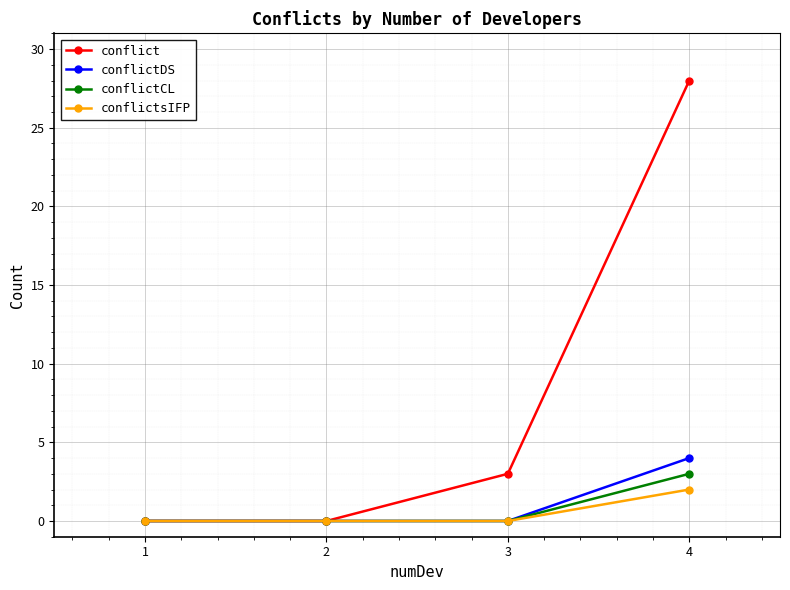

At which category is the sum across all series the highest?

4